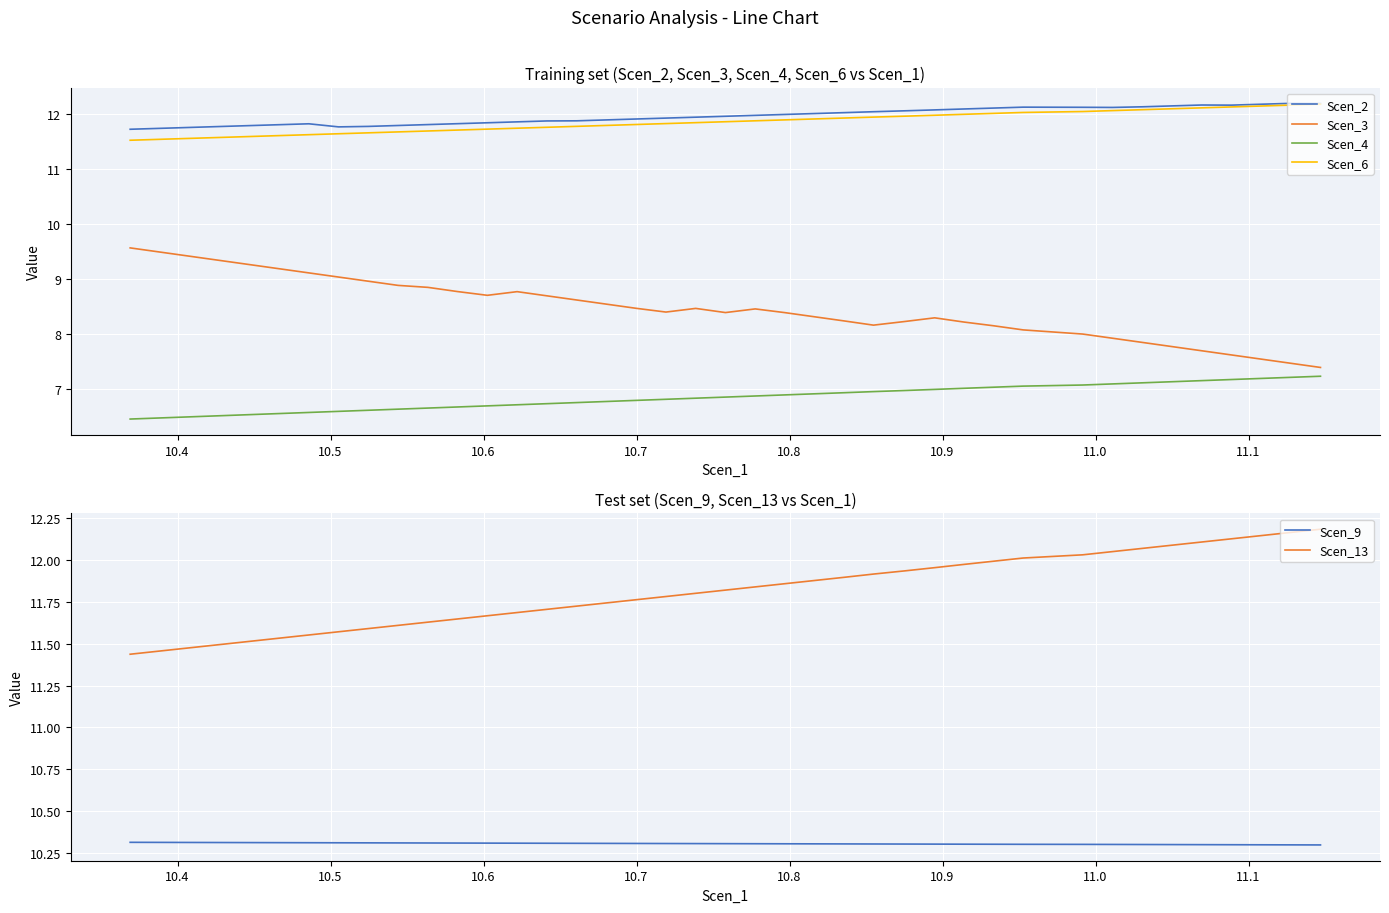

True or false: Scen_2 and Scen_9 intersect in this chart.

False